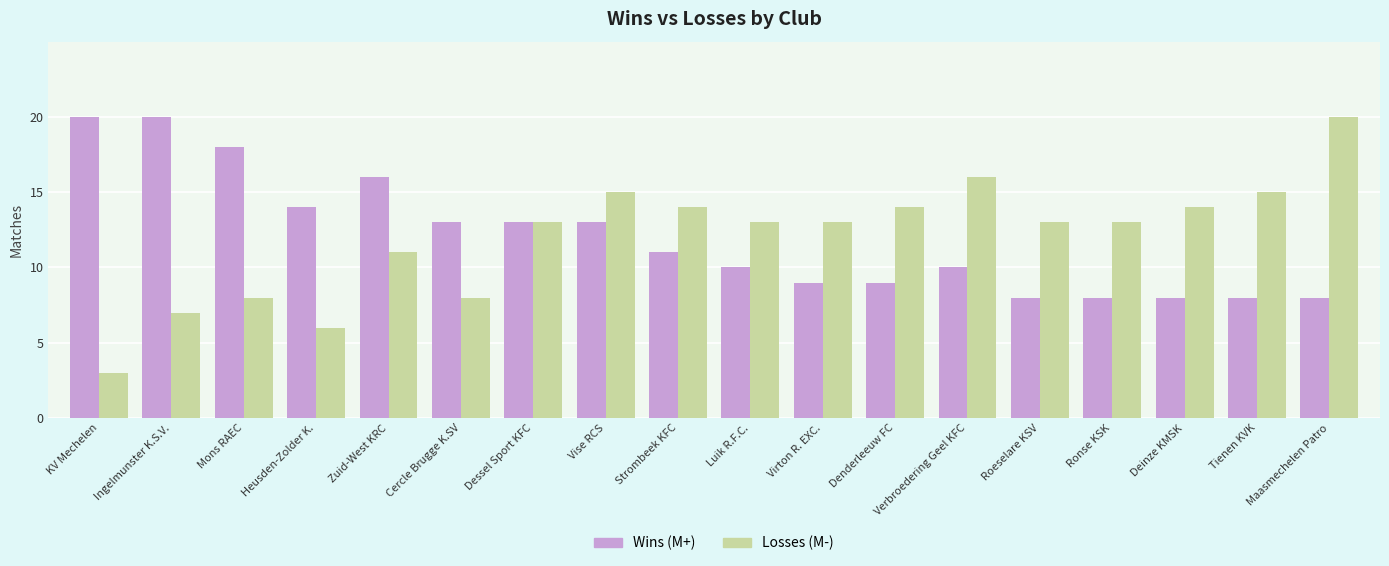

Are the bars grouped side by side (vs. stacked)?

Yes